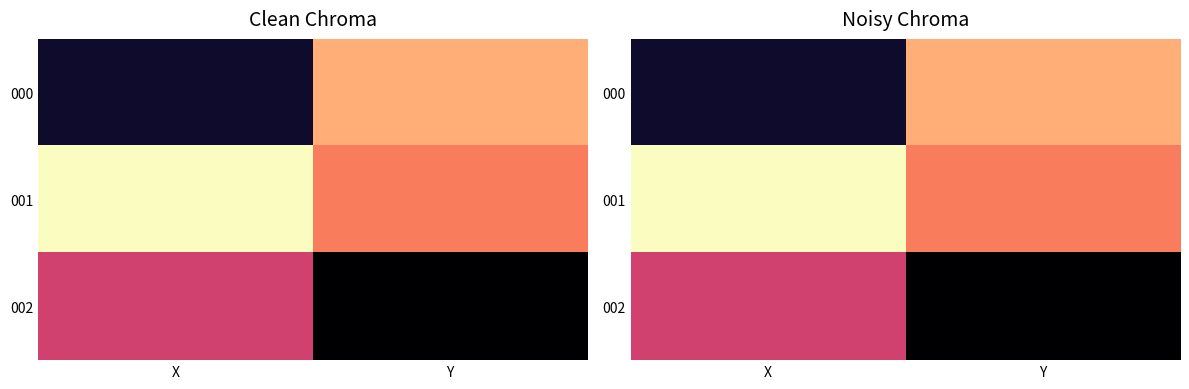

At which category is the sum across all series the highest?

X